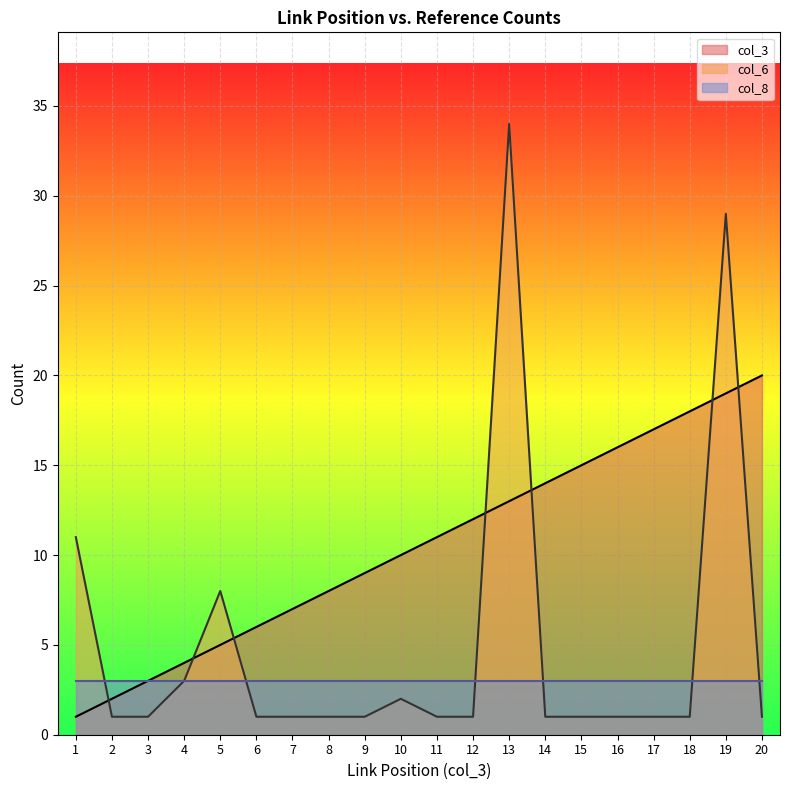

What is the sum of the col_6 values at 9 and 2?

2